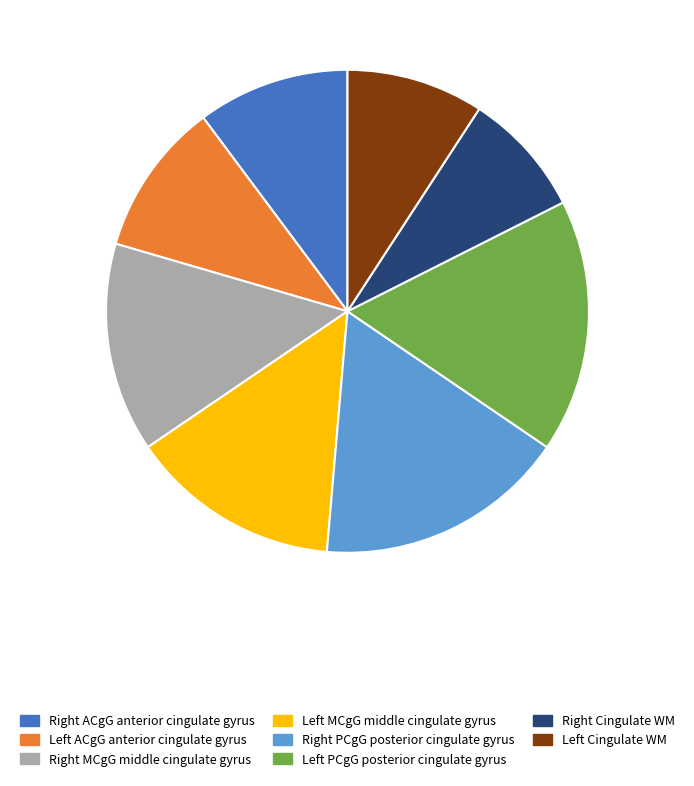

Which slice is the smallest?

Right Cingulate WM